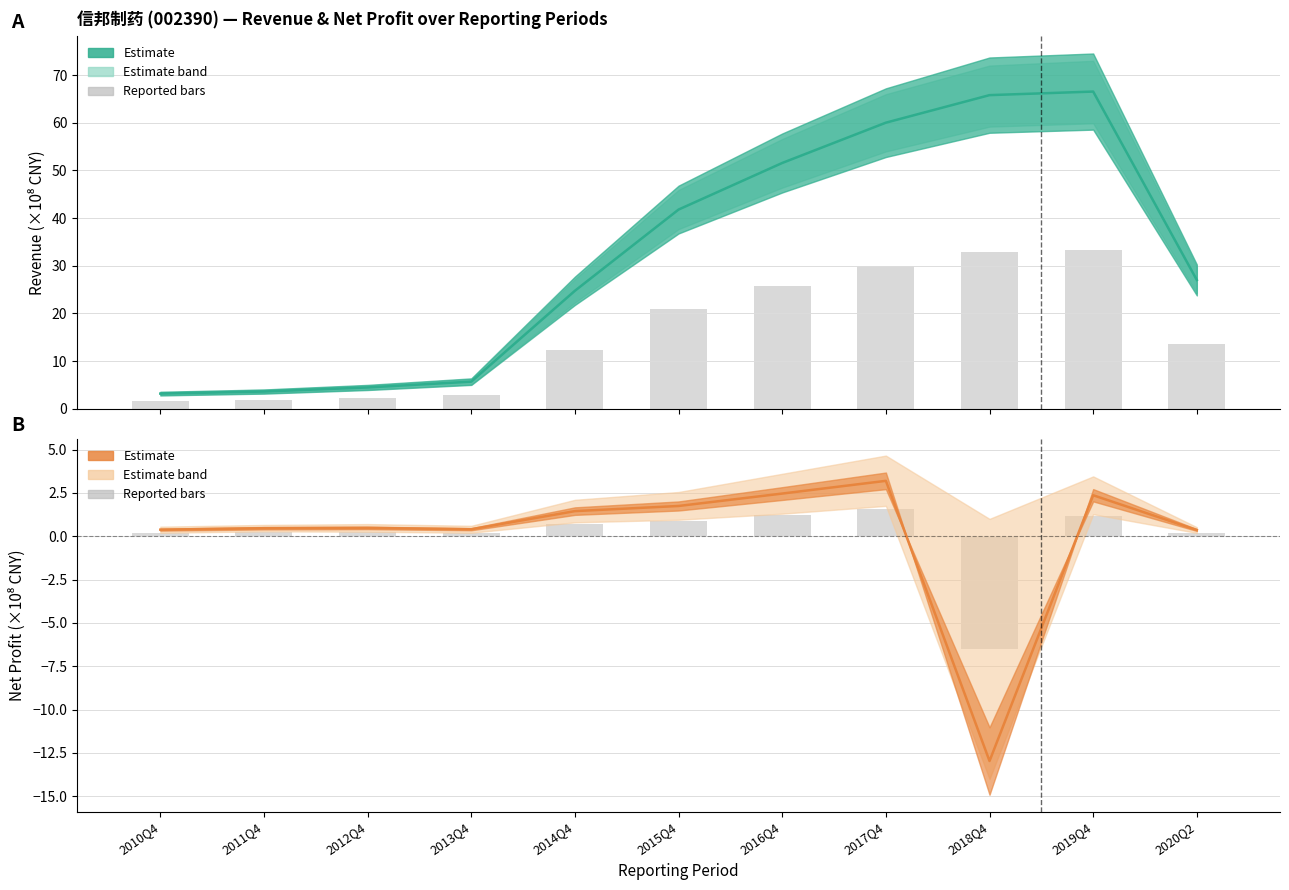

Where is Total Operating Income nearest to the value 34?

2020Q2